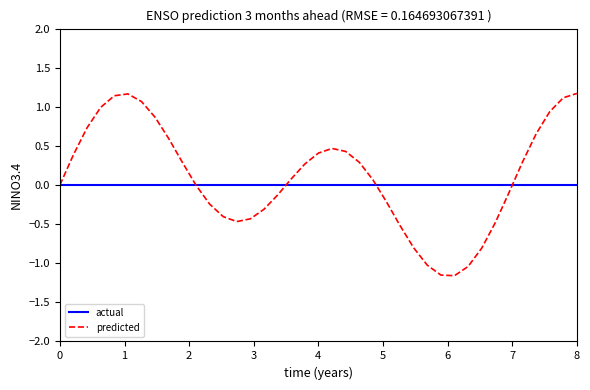

What is the maximum value shown in the chart?

1.2